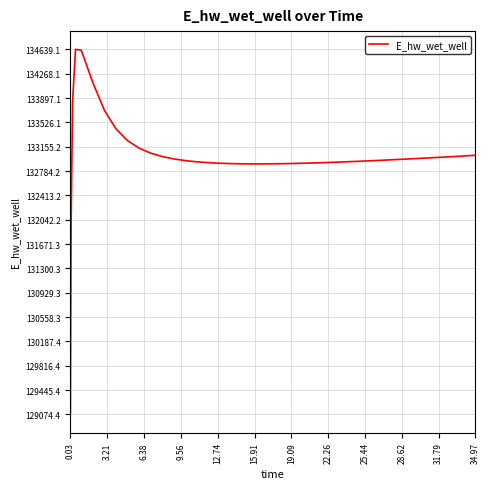

What is the minimum value shown in the chart?

129074.4